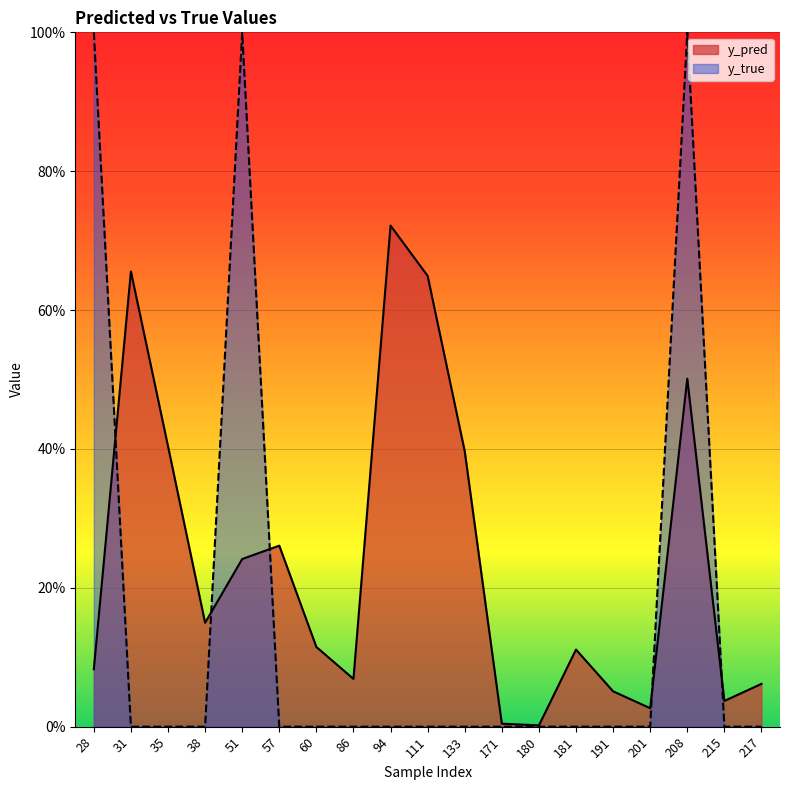

Which series ends up on top after the final intersection of y_pred and y_true?

y_pred